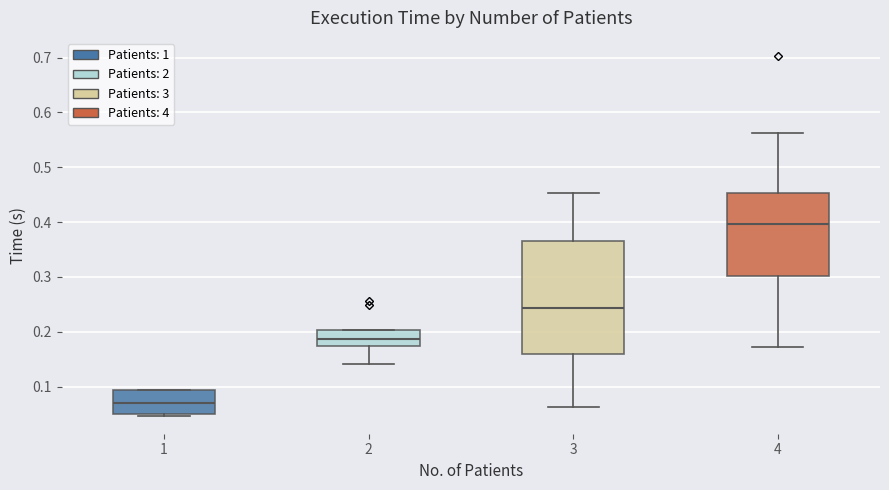

Reading left to right, read every box against the y-axis: the position of its median line, the range the box covers, and the ends of its whiskers. The values are not printed on the chart, so give them approximately, as read against the axis.

1: median 0.07, box 0.05 to 0.09, whiskers 0.05 (just below the box's lower edge) to 0.09
2: median 0.19, box 0.17 to 0.20, whiskers 0.14 to 0.20
3: median 0.24, box 0.16 to 0.37, whiskers 0.06 to 0.45
4: median 0.40, box 0.30 to 0.45, whiskers 0.17 to 0.56